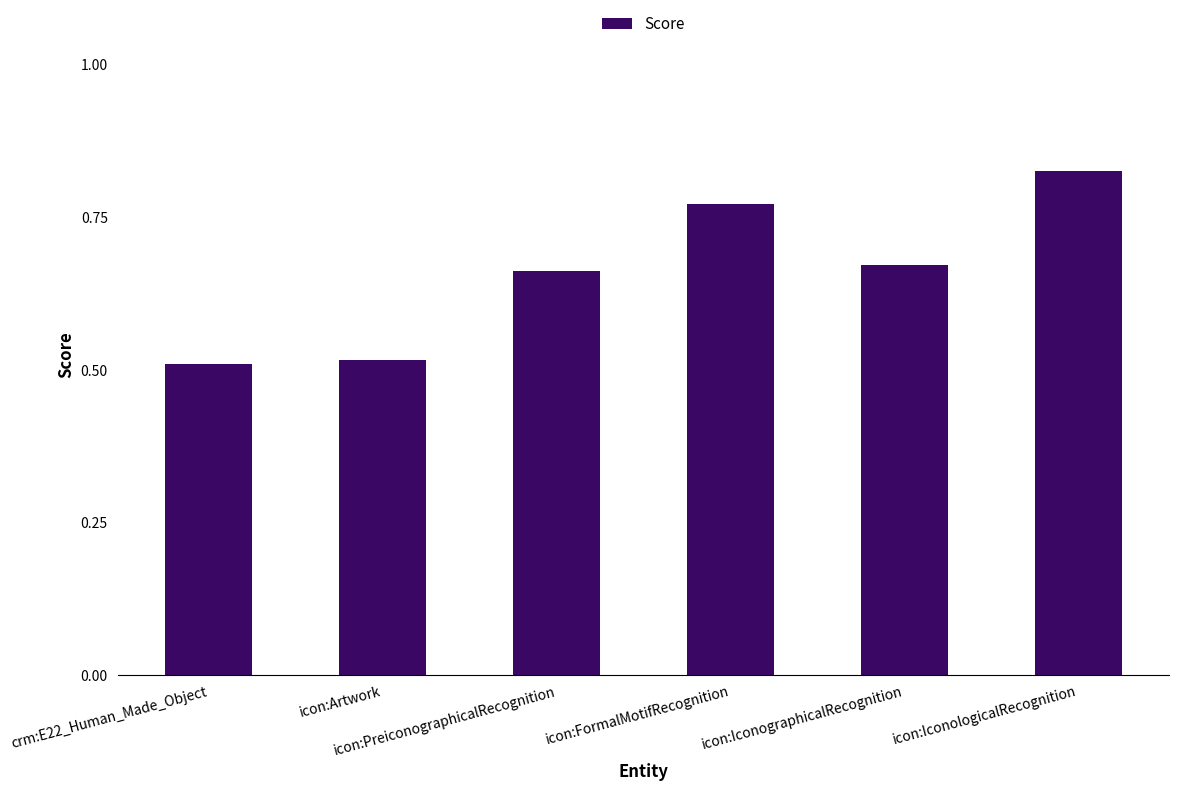

True or false: the data shows 1.5 at icon:IconologicalRecognition.

False